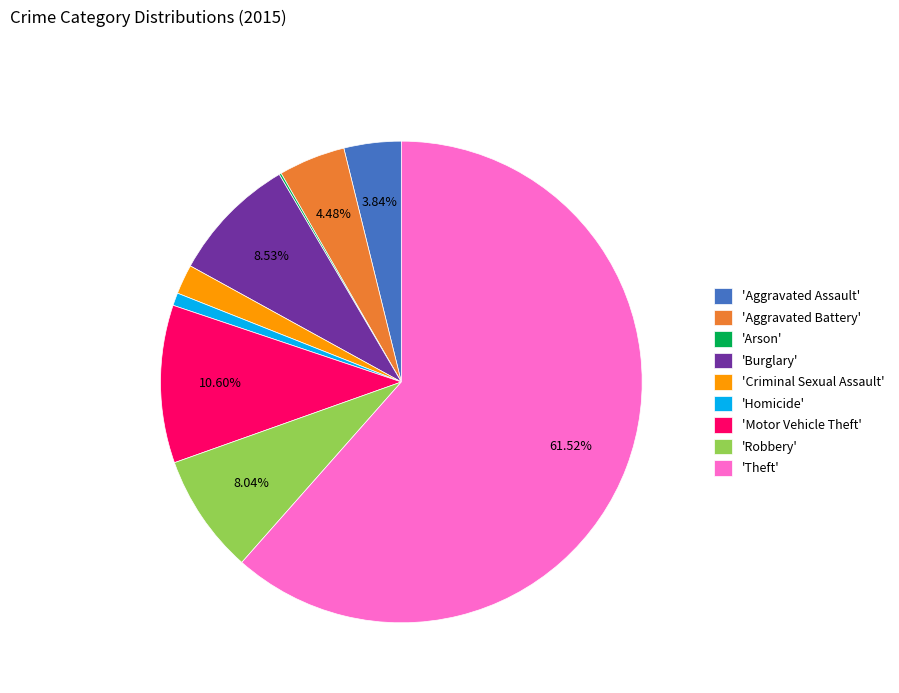

Which has a higher value, 'Motor Vehicle Theft' or 'Aggravated Battery'?

'Motor Vehicle Theft'